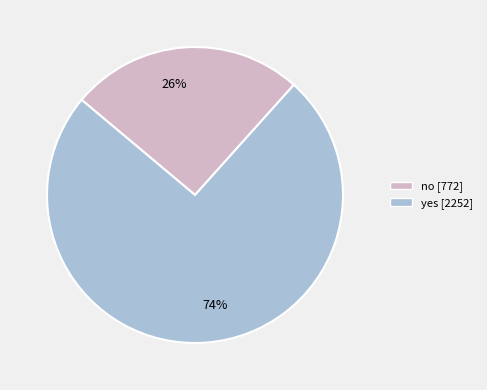

Is the sum of 26% and 74% greater than half?

Yes